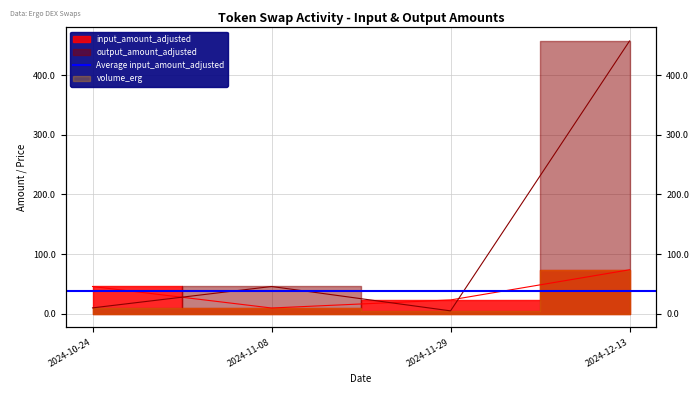

At which category is the sum across all series the highest?

2024-12-13